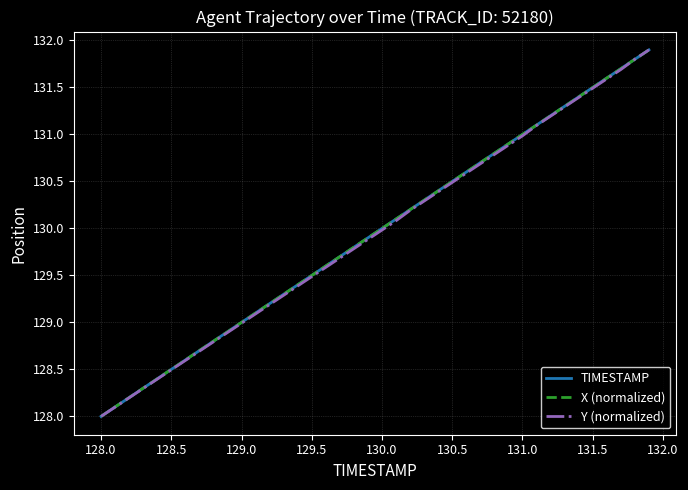

How many lines are shown in the chart?

3